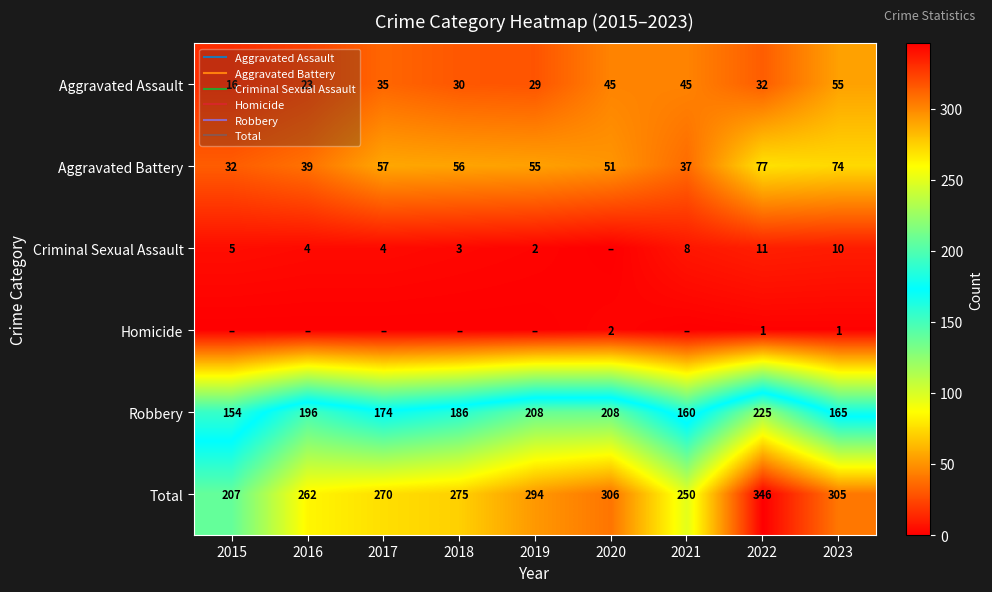

What is the difference between the maximum and minimum values in the Total series?

139